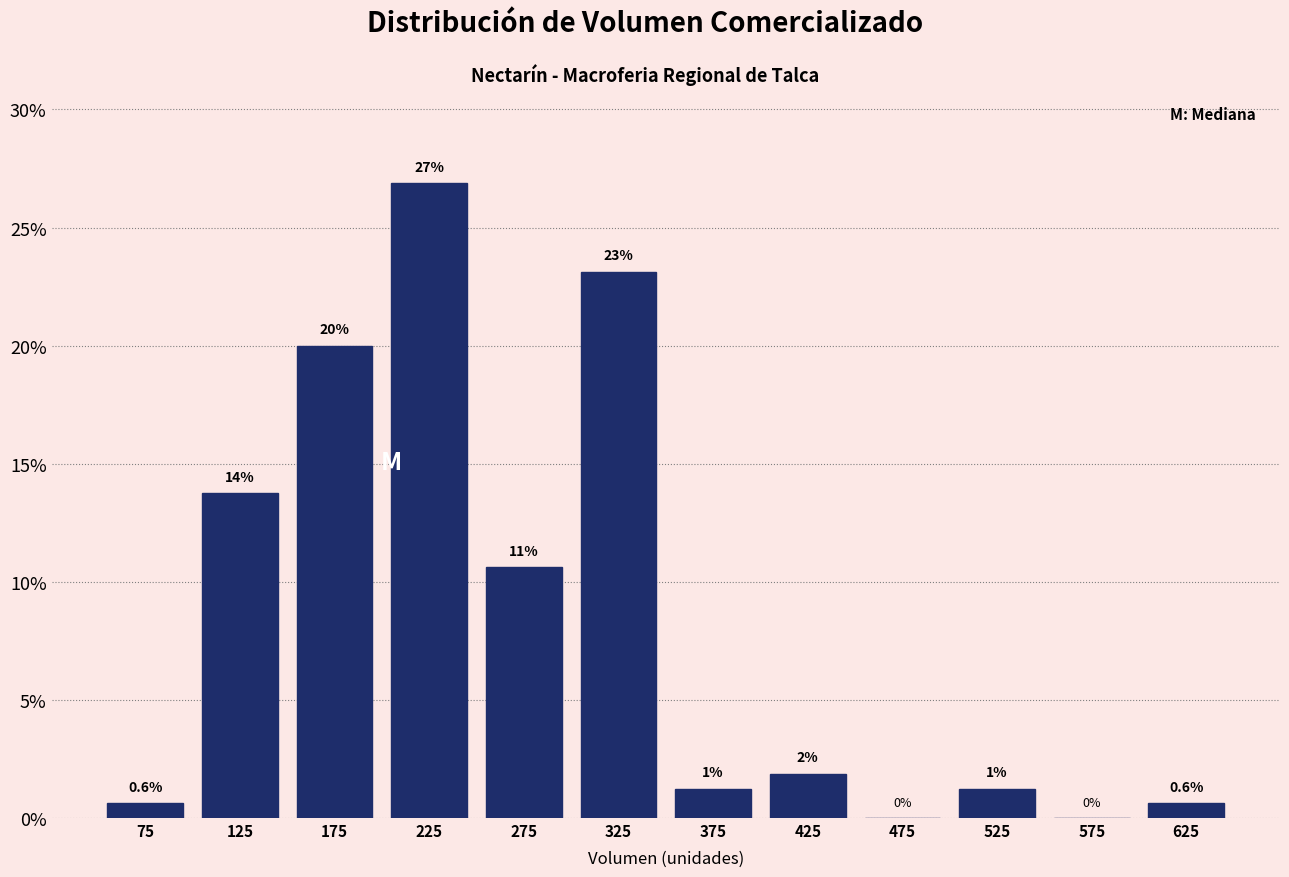

Over which range of the x-axis is the bar tallest?

200 to 250